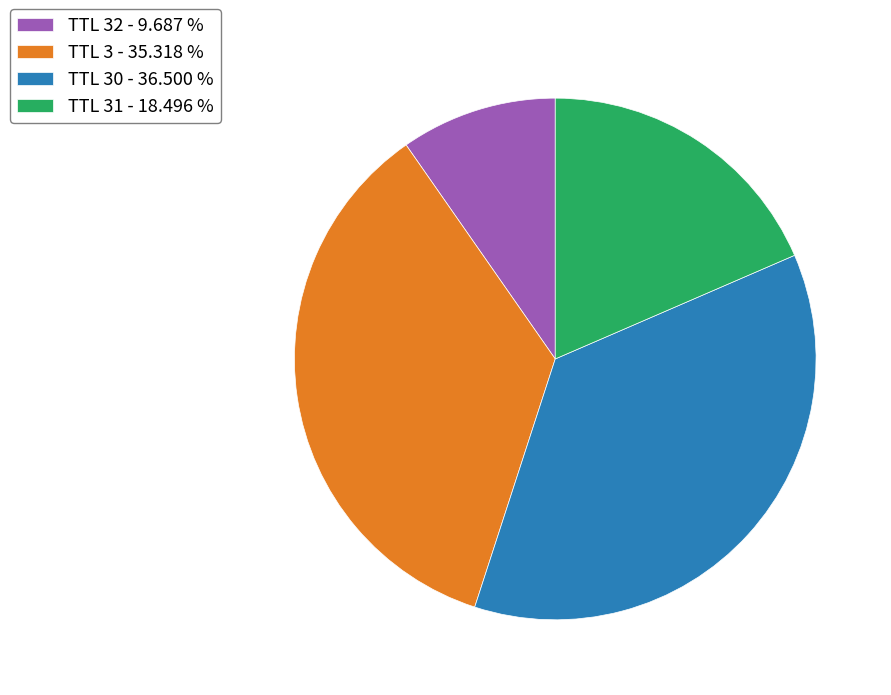

Rank the categories by value from highest to lowest.

TTL 30 - 36.500 %, TTL 3 - 35.318 %, TTL 31 - 18.496 %, TTL 32 - 9.687 %